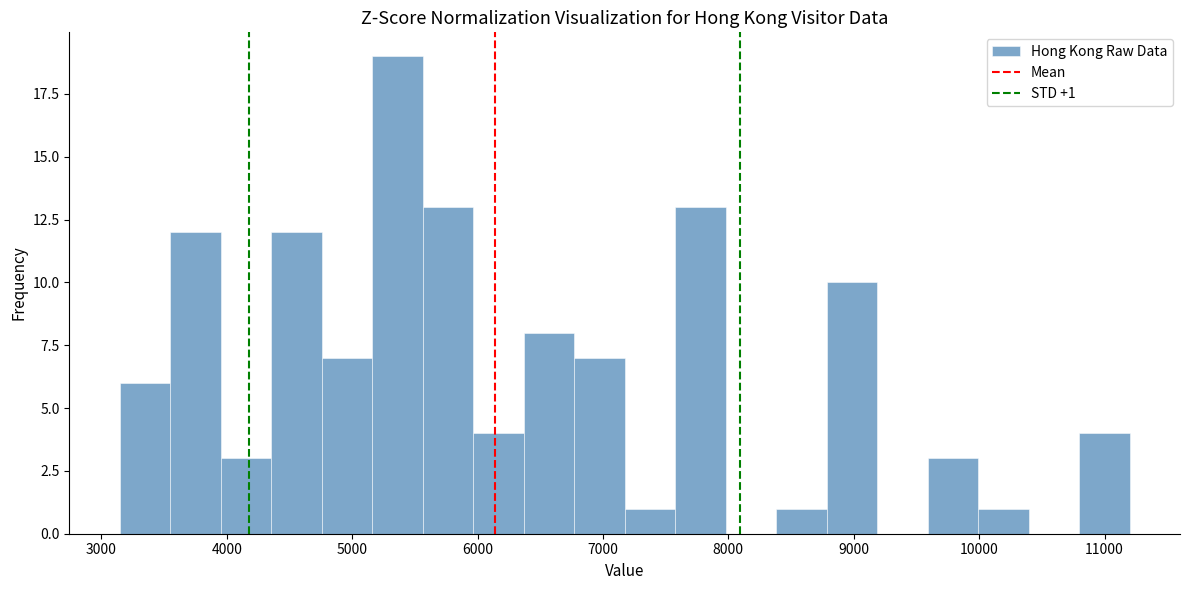

Which range on the x-axis has the tallest bar?

5200 to 5600